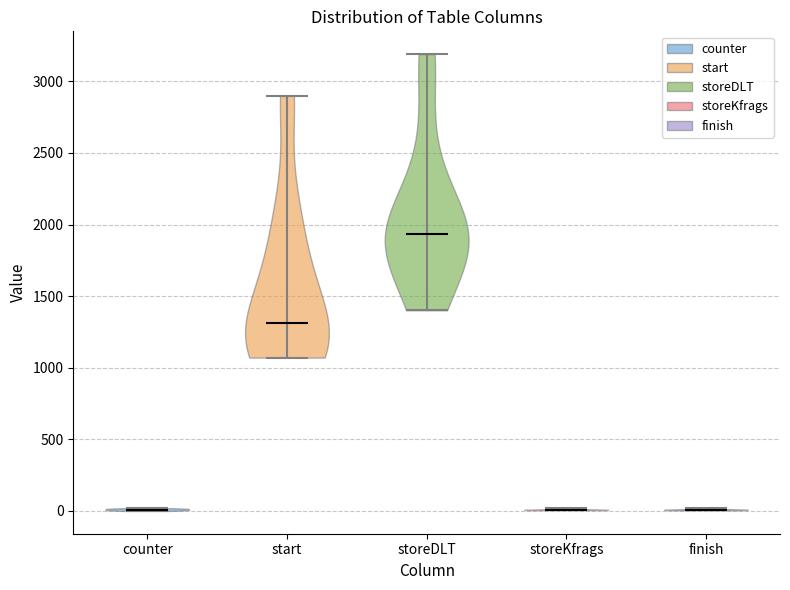

Reading left to right, read every violin against the y-axis: where its median line is, and the lowest and highest points it reaches. The values are not printed on the chart, so give them approximately, as read against the axis.

counter: median line 0, lowest point 0, highest point 0
start: median line 1300, lowest point 1050, highest point 2900
storeDLT: median line 1950, lowest point 1400, highest point 3200
storeKfrags: median line 0, lowest point 0, highest point 0
finish: median line 0, lowest point 0, highest point 0